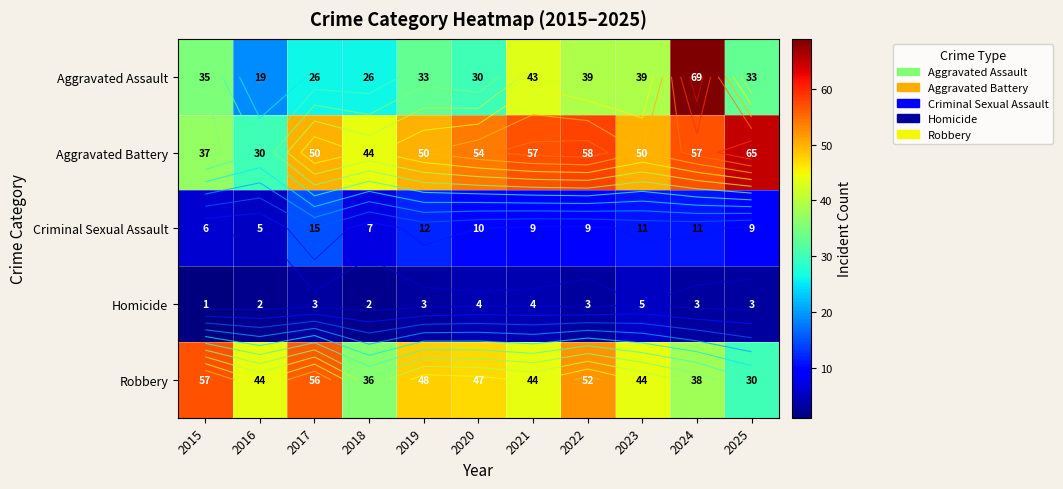

What is the sum of all Aggravated Battery values?

552